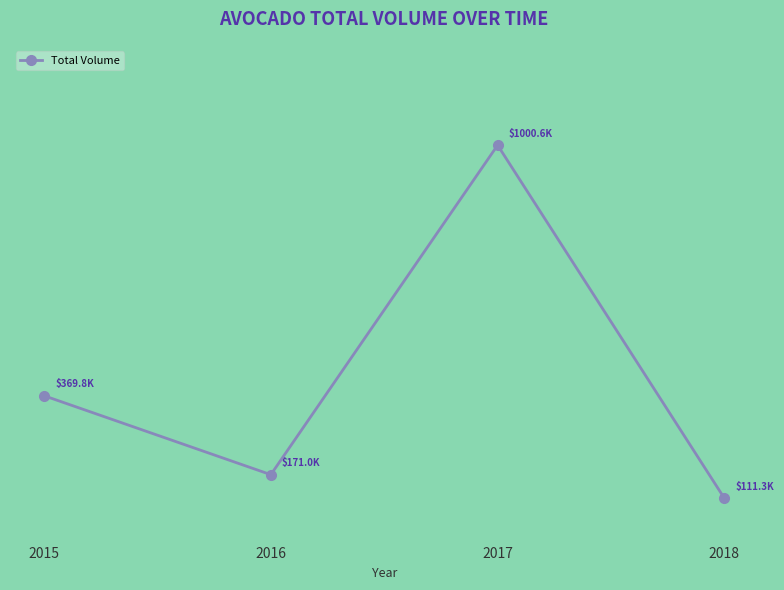

At which category does the data reach its first local valley?

2016